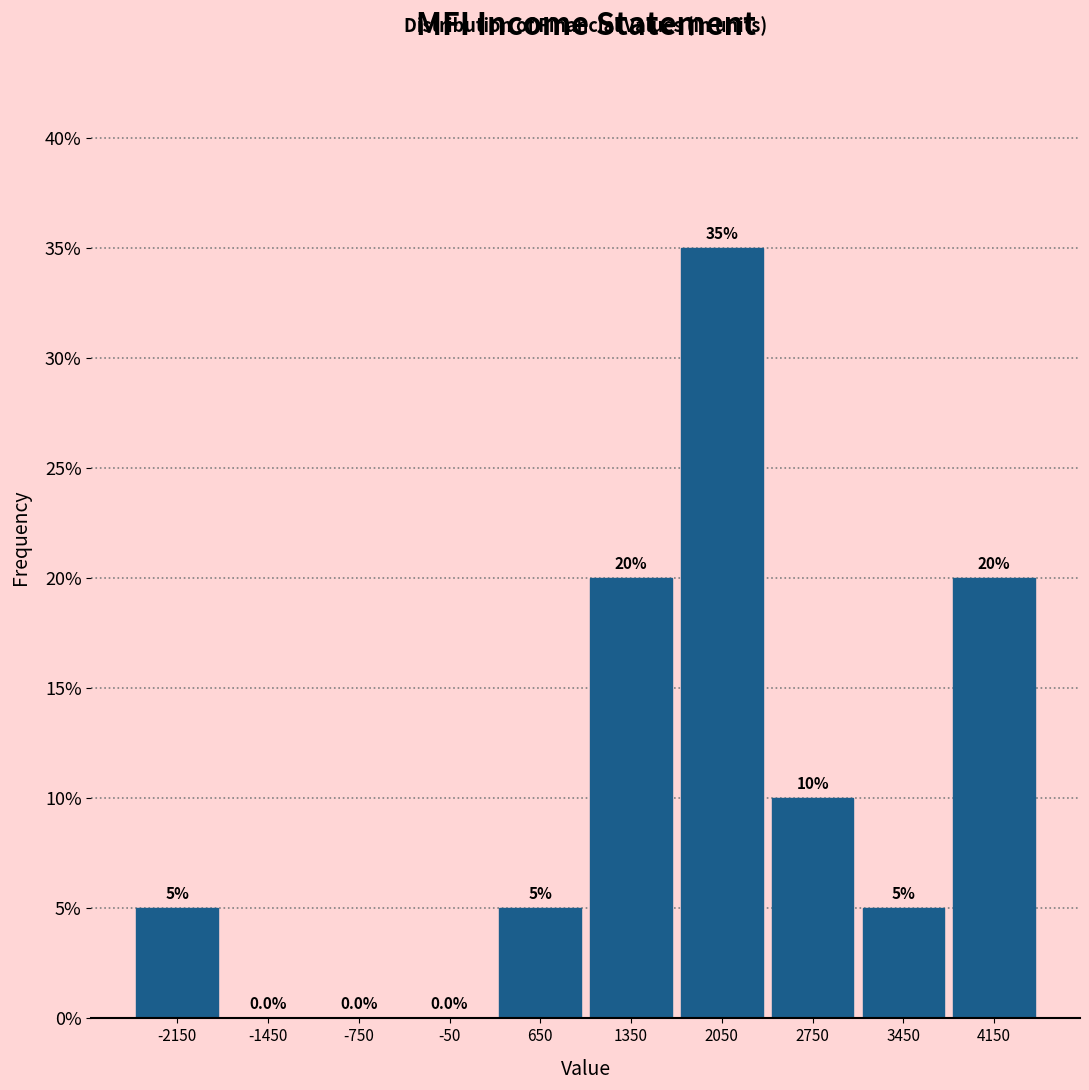

What is the height of the bar covering 300 to 1000 on the x-axis?

5.0